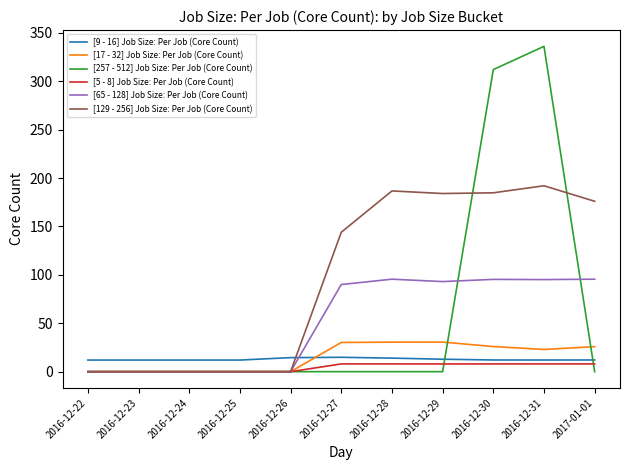

List the series in order of their peak value, lowest first.

[5 - 8] Job Size: Per Job (Core Count), [9 - 16] Job Size: Per Job (Core Count), [17 - 32] Job Size: Per Job (Core Count), [65 - 128] Job Size: Per Job (Core Count), [129 - 256] Job Size: Per Job (Core Count), [257 - 512] Job Size: Per Job (Core Count)